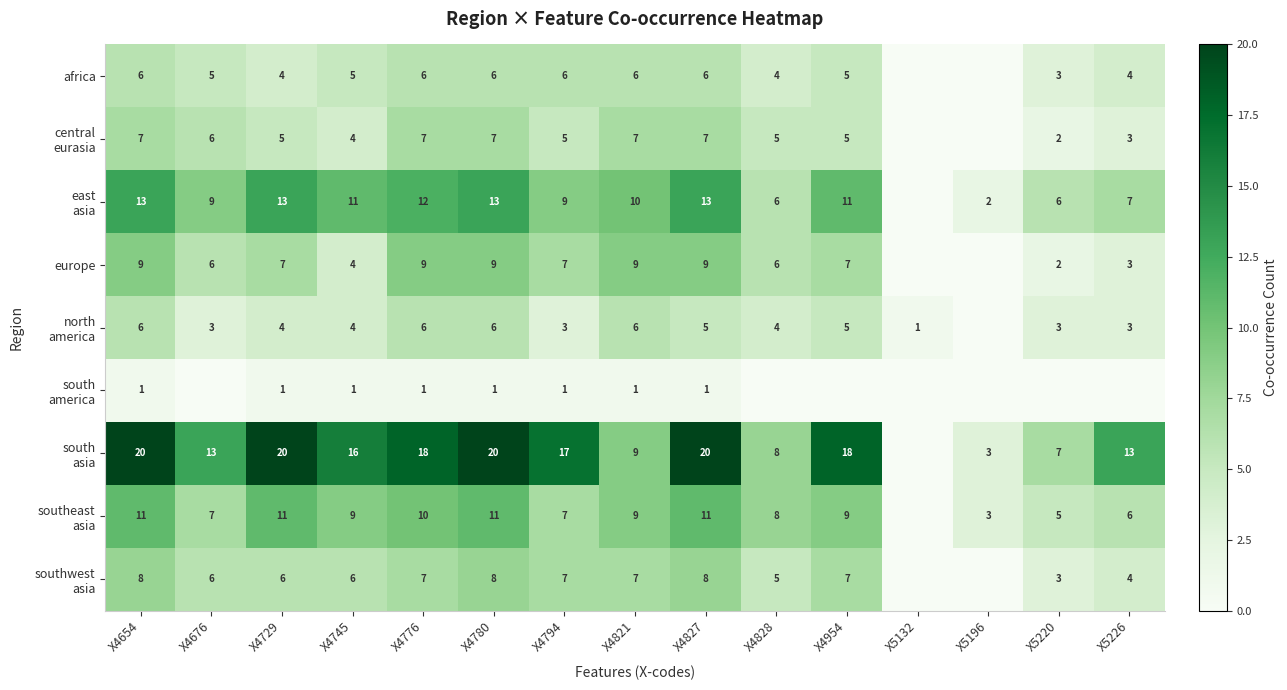

Is it true that europe equals 9 at X4821?

True